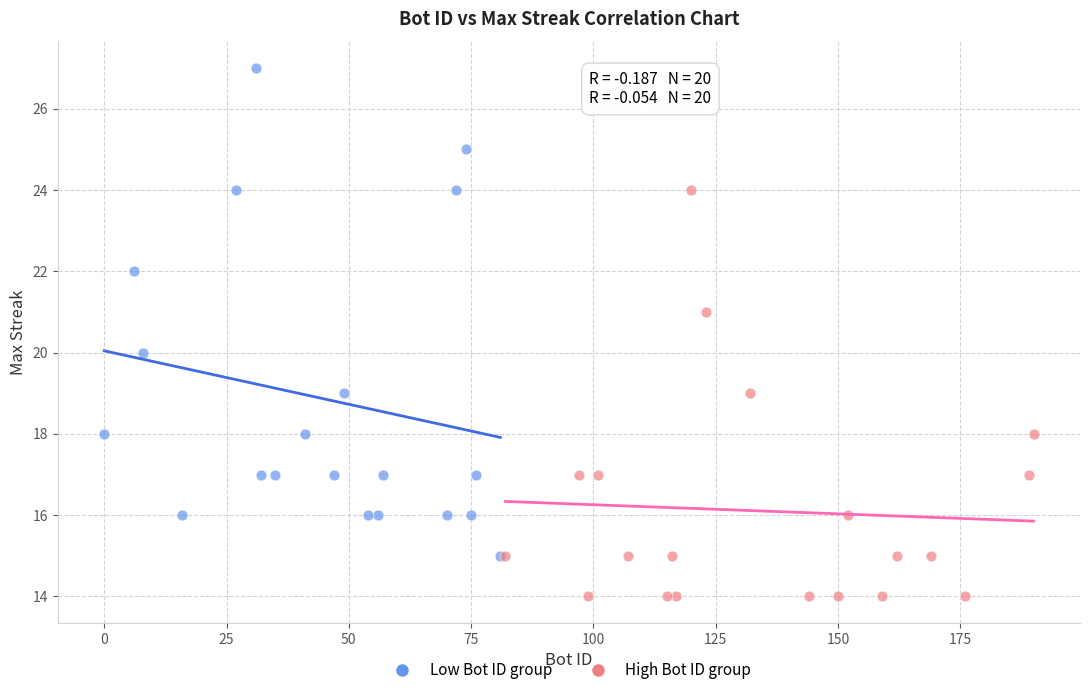

Which series has the largest Y range (max minus min)?

Low Bot ID group